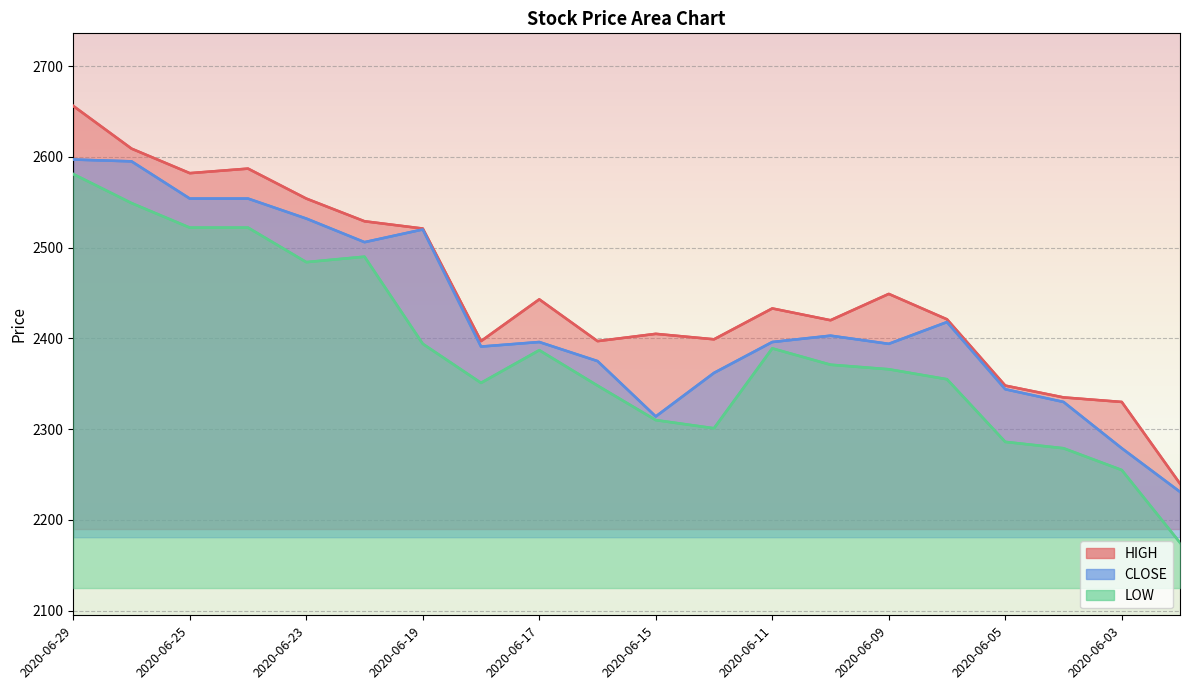

What is the difference between the maximum and minimum values in the LOW series?

406